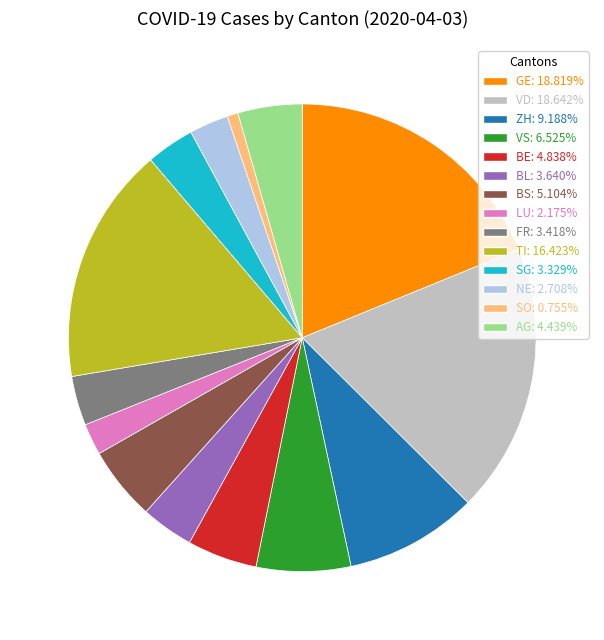

Approximately how many times larger is the value at FR: 3.418% compared to LU: 2.175%?

1.6